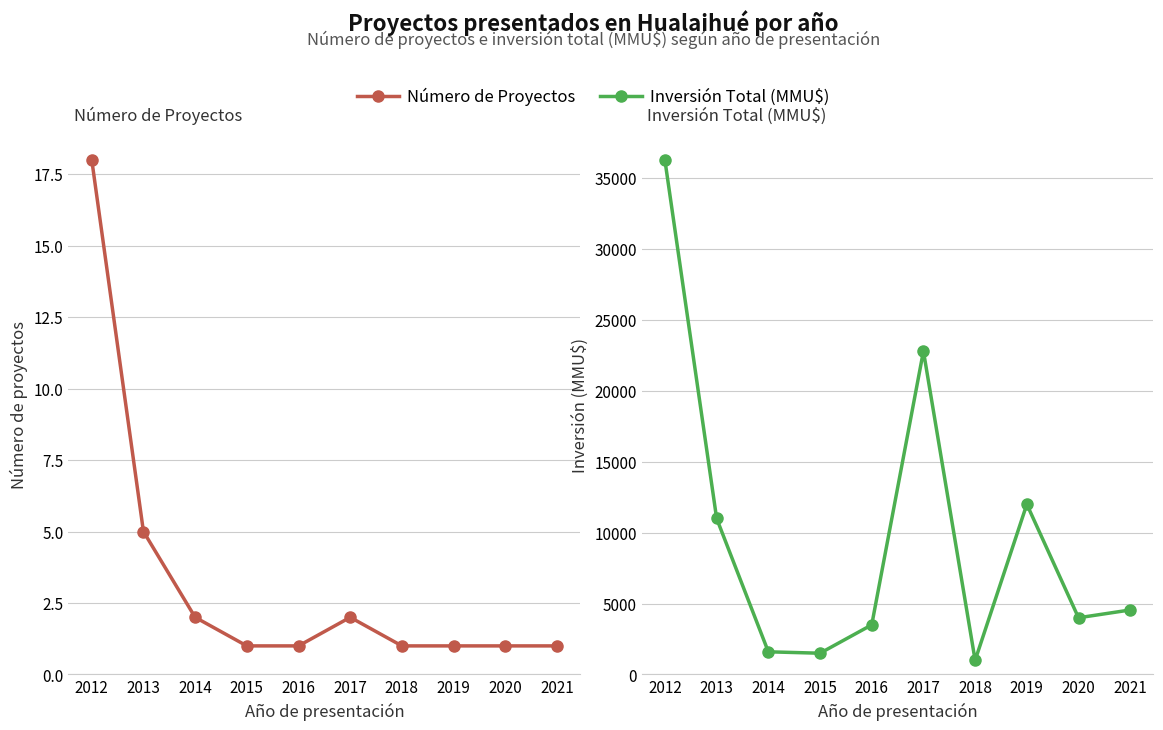

Rank the categories by Inversión Total (MMU$) value from lowest to highest.

2018, 2015, 2014, 2016, 2020, 2021, 2013, 2019, 2017, 2012